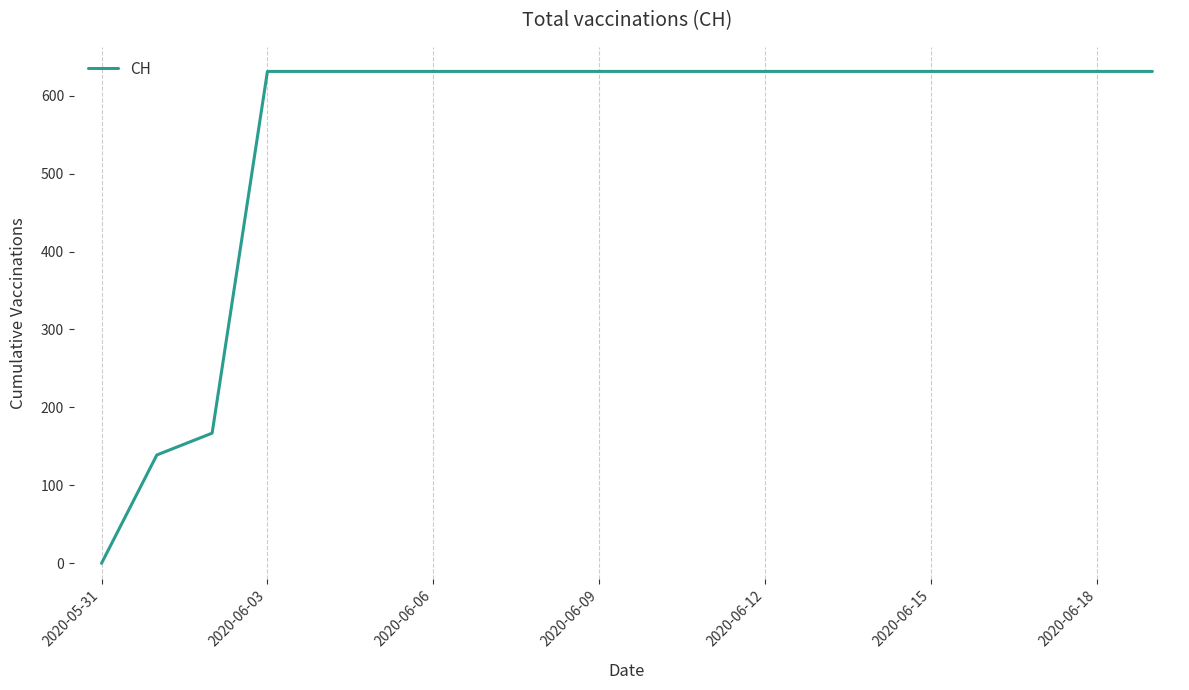

What is the difference between the maximum and minimum values?

631